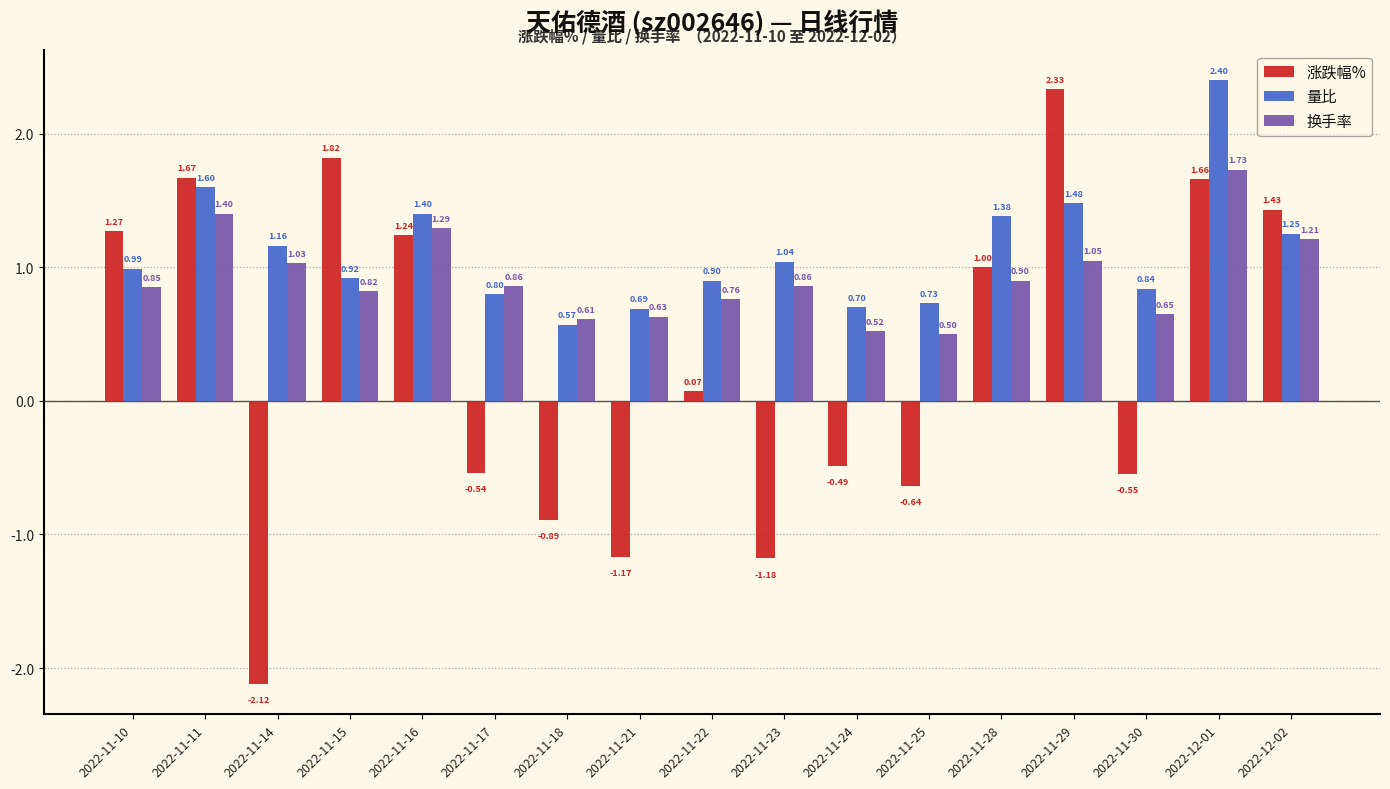

What position from the left is 2022-11-11?

2